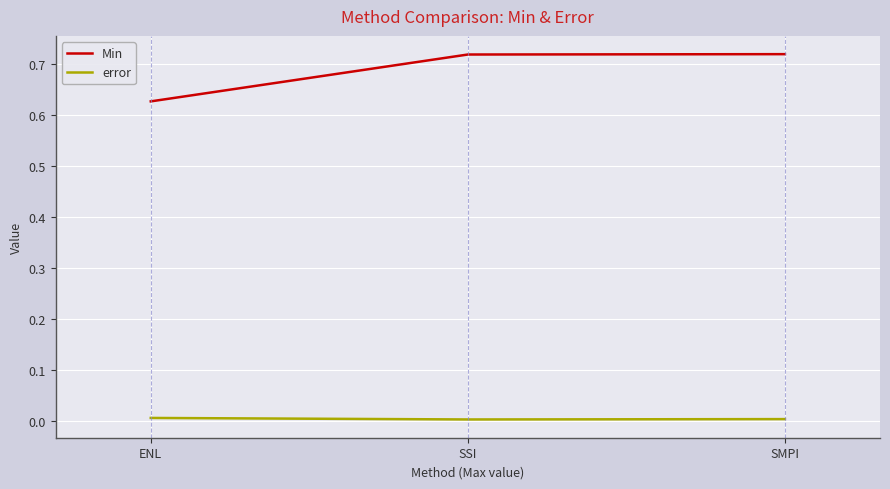

At which label does Min reach its minimum?

ENL